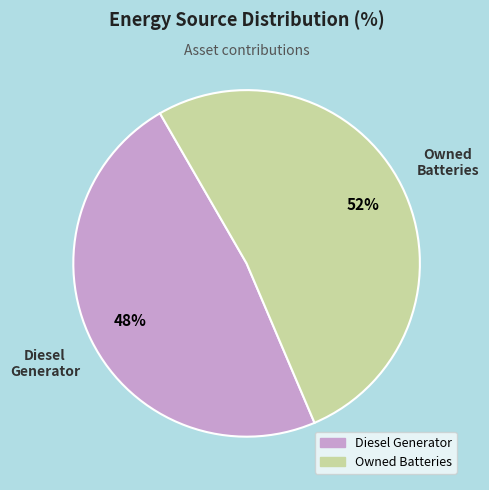

Rank the categories by value from lowest to highest.

Diesel Generator, Owned Batteries